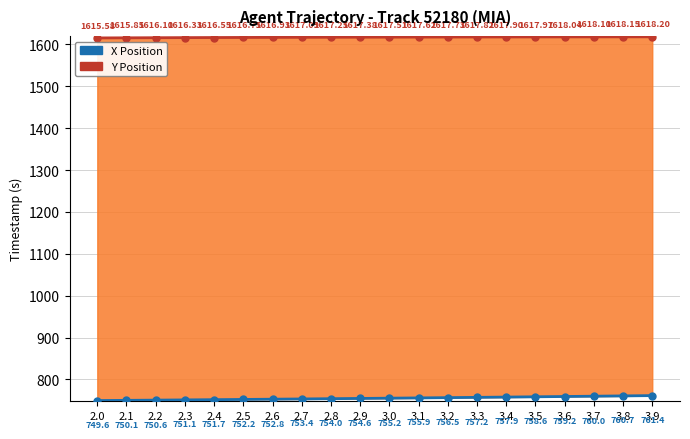

What position from the left is 3.6?

17